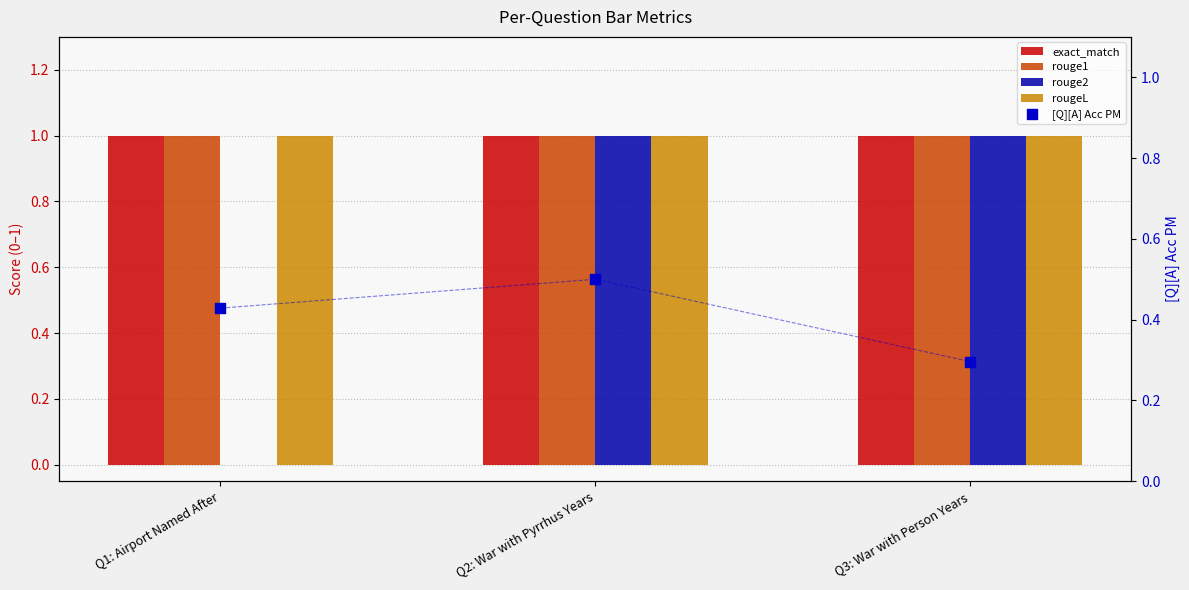

At which category is the sum across all series the highest?

Q2: War with Pyrrhus Years